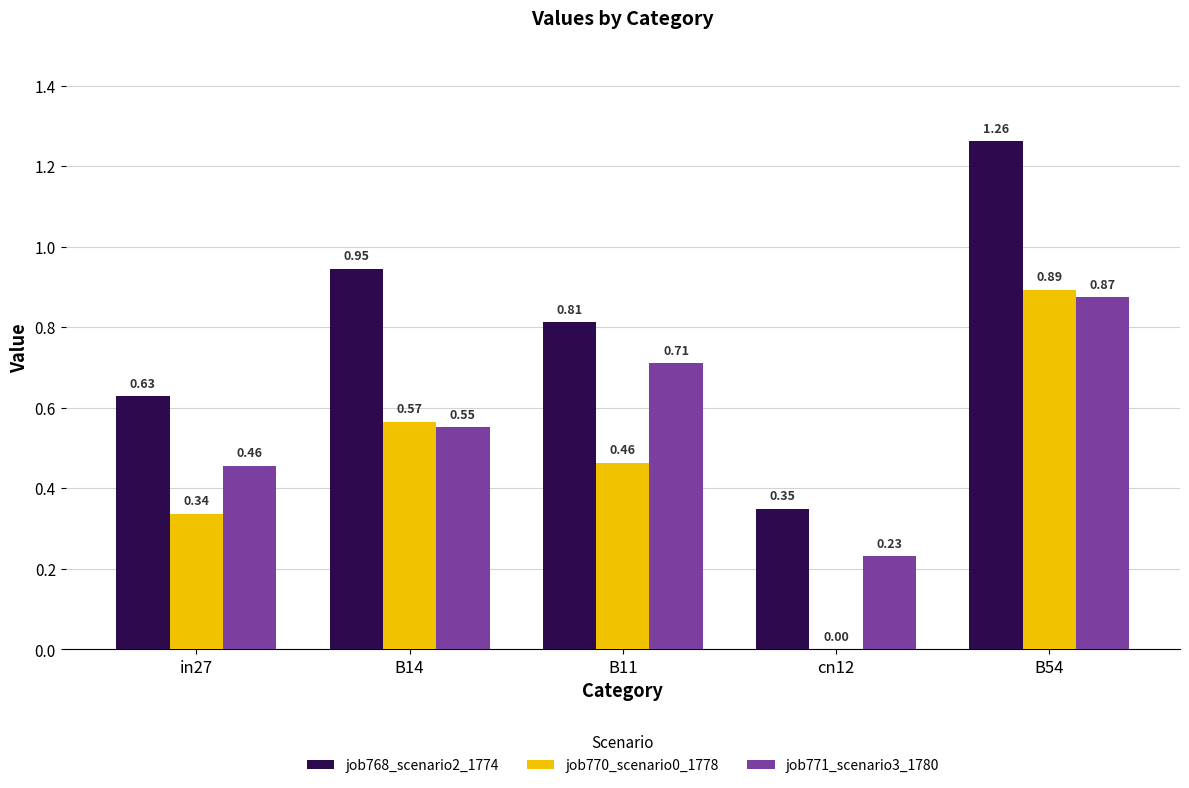

Which series has the widest spread of values?

job768_scenario2_1774